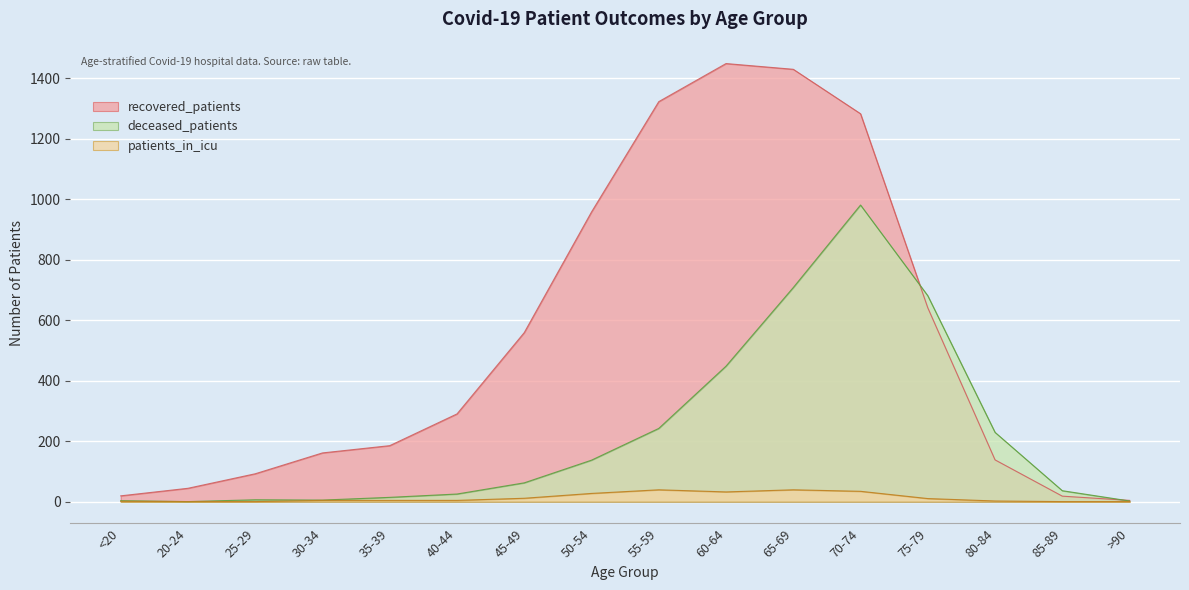

Between 45-49 and 40-44, which is larger?

45-49